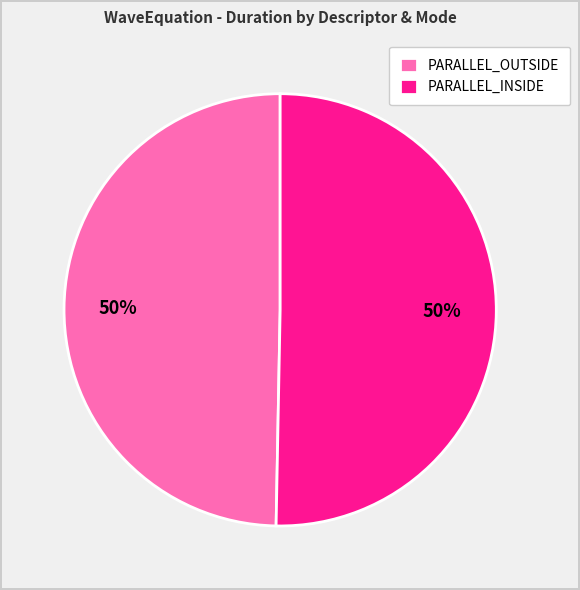

To the nearest percent, what percentage of the pie is PARALLEL_OUTSIDE?

50%